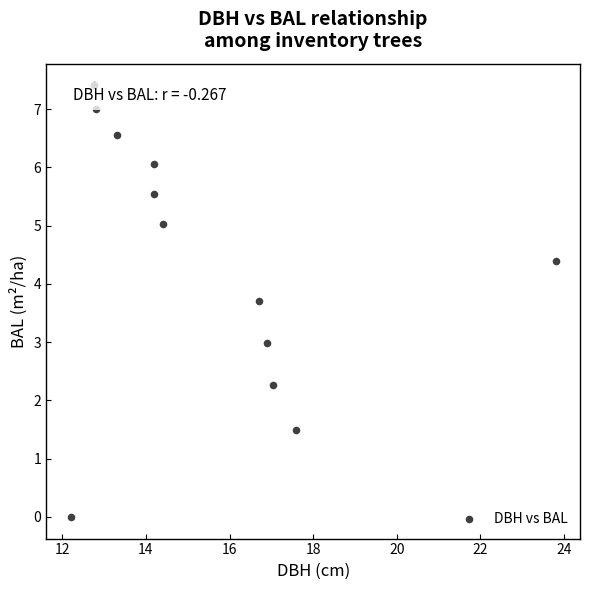

What is the average Y value?

4.4